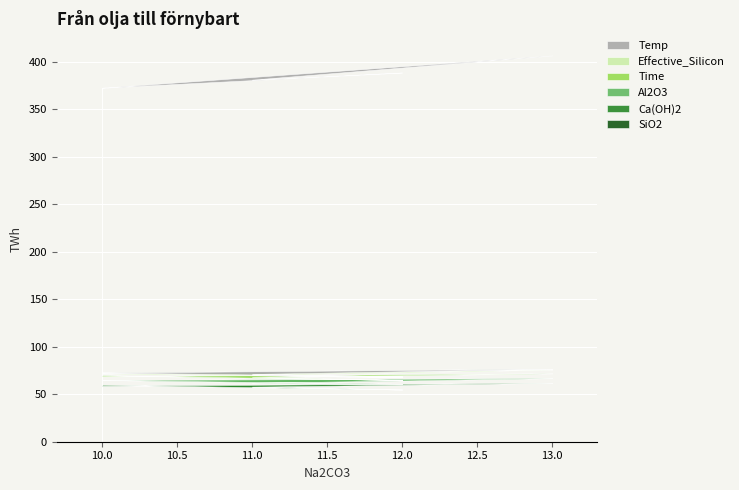

Which series has the largest total across all categories?

Temp